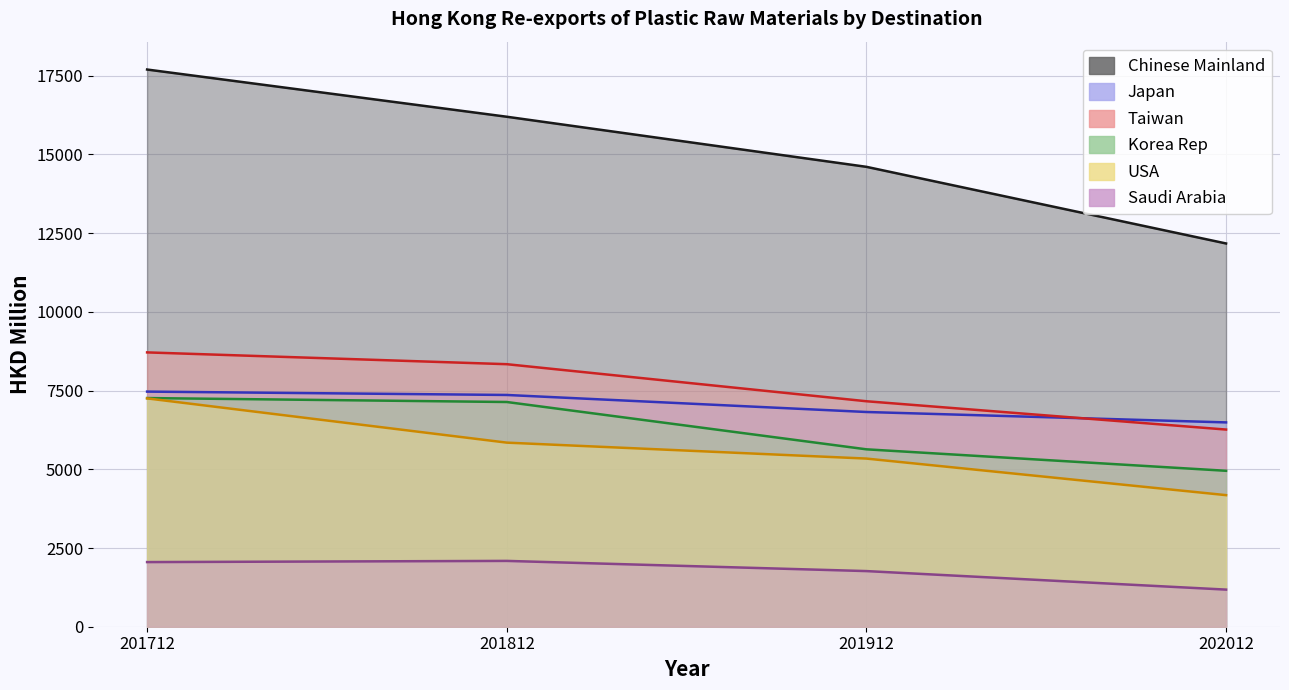

What are all the series names shown in the legend?

Chinese Mainland, Japan, Taiwan, Korea Rep, USA, Saudi Arabia